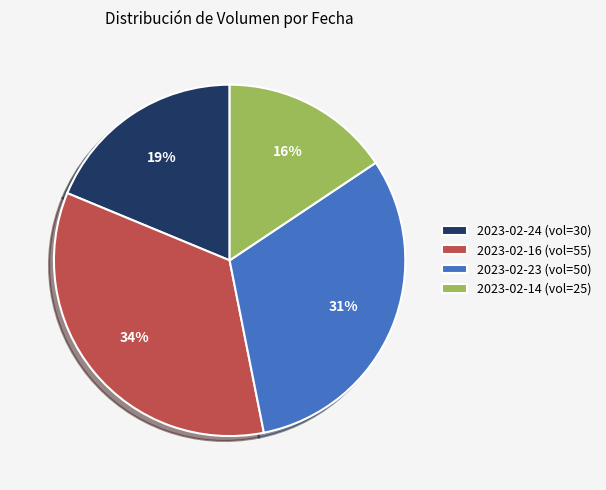

To the nearest percent, what is the combined percentage of 2023-02-14 (vol=25) and 2023-02-23 (vol=50)?

47%